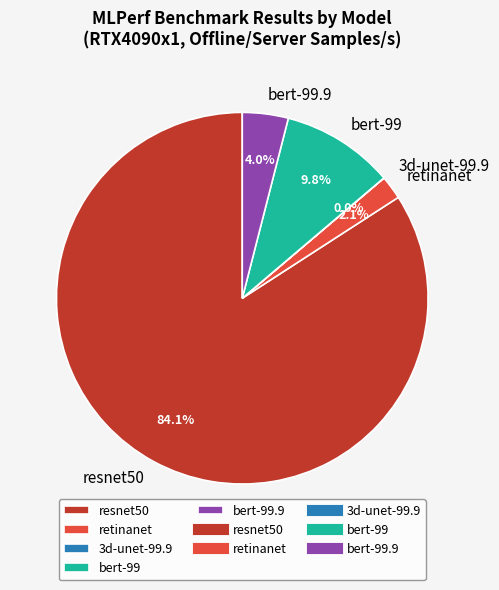

Is there a majority slice in this chart?

Yes